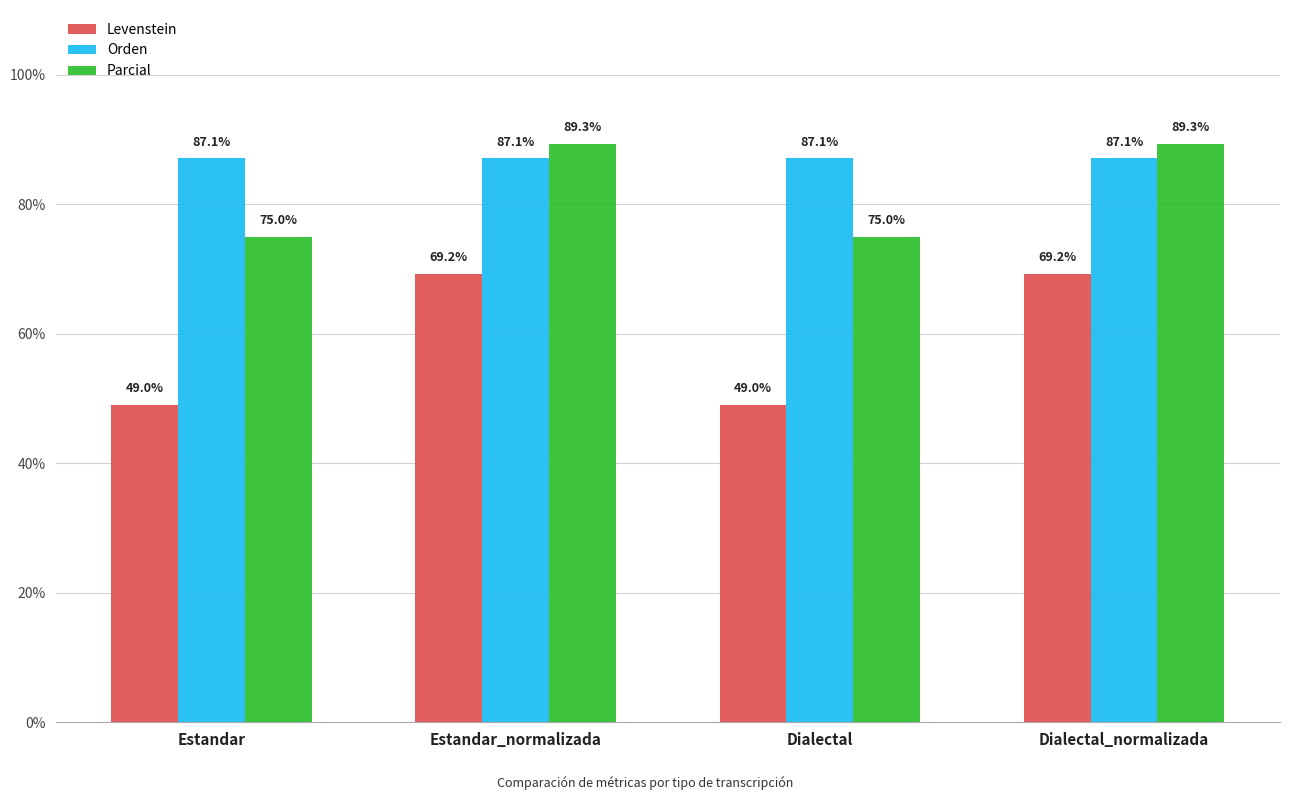

Is the value of Orden at Estandar_normalizada greater than the value of Parcial at Dialectal_normalizada?

No